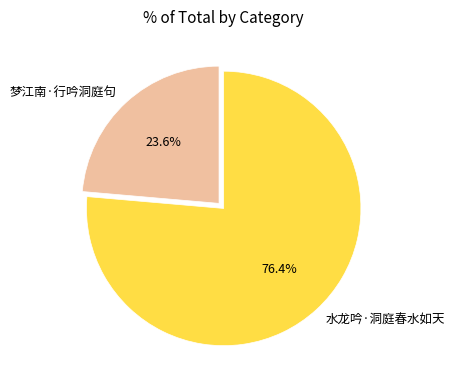

To the nearest percent, what is the combined percentage of 水龙吟·洞庭春水如天 and 梦江南·行吟洞庭句?

100%